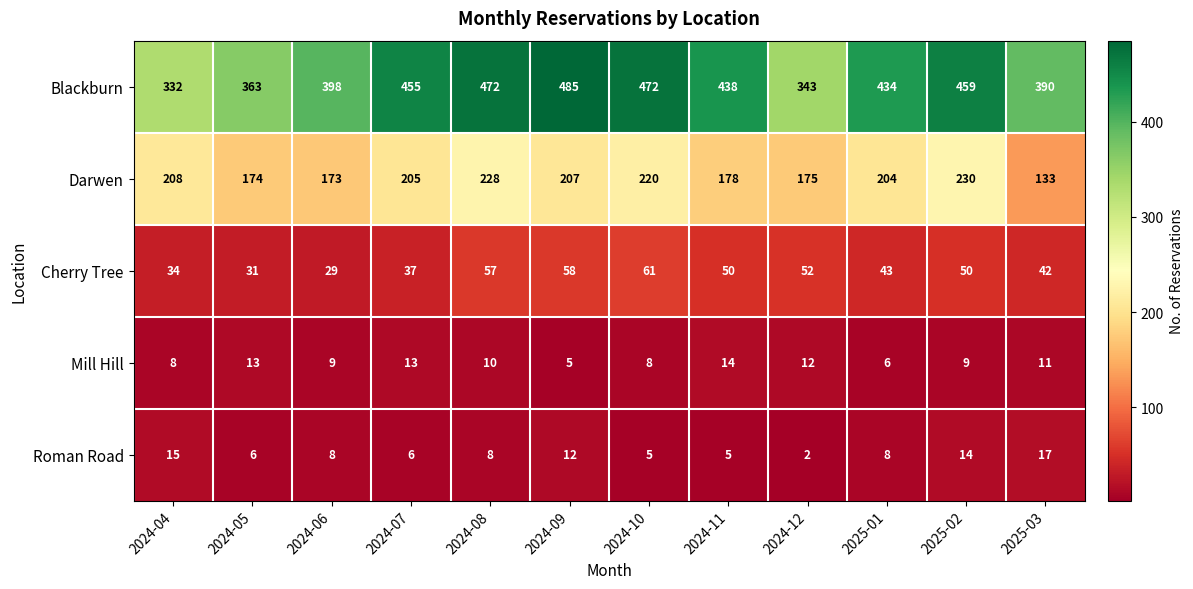

What is the total value across all series at 2025-03?

593